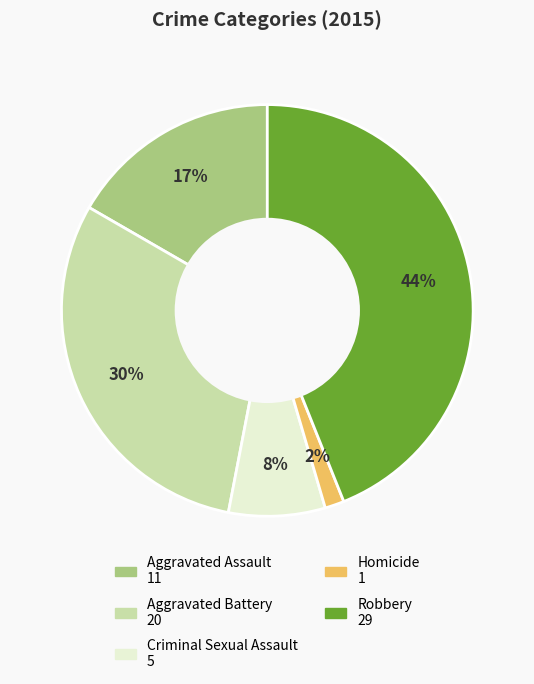

Is there any slice that represents more than half of the pie?

No